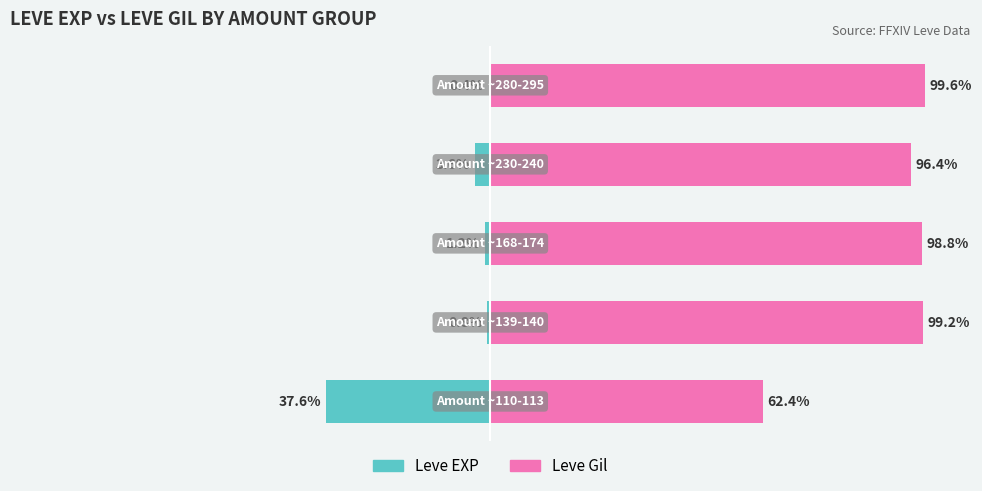

Between 3 and 1, which is larger?

1